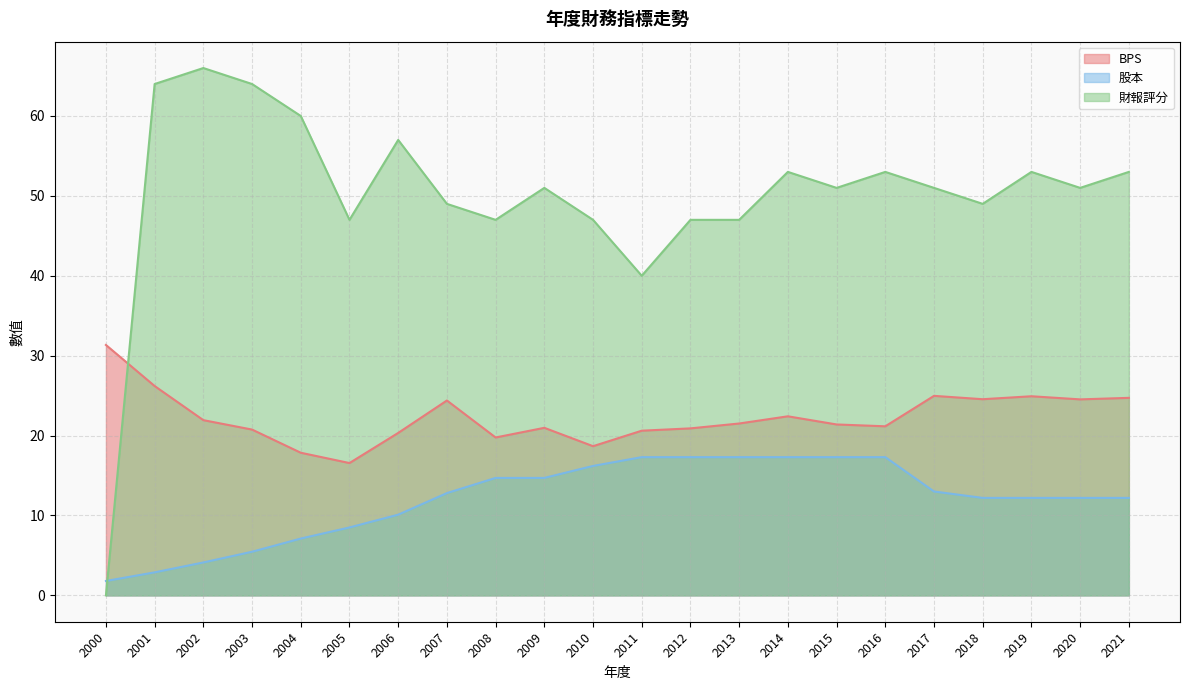

At which label does 股本 reach its minimum?

2000